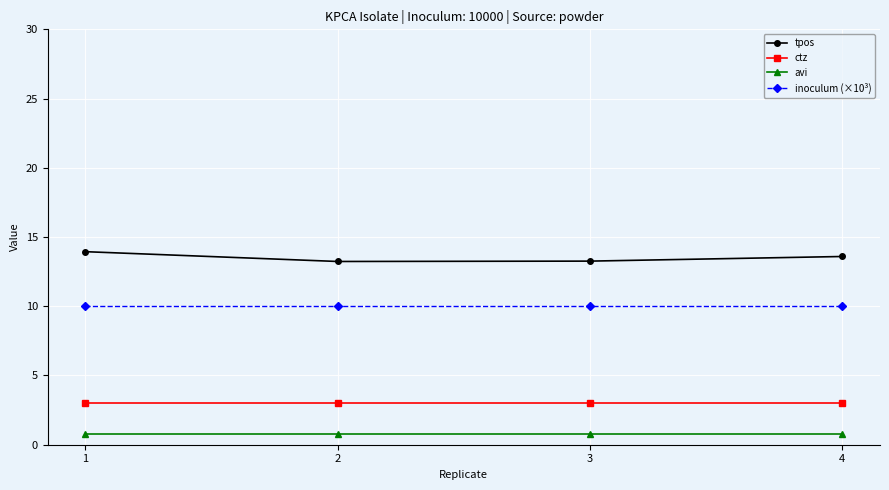

Rank the series by their average value, from lowest to highest.

avi, ctz, inoculum (×10³), tpos